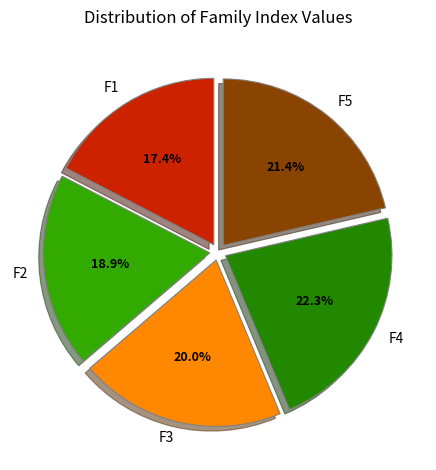

What is the smallest slice in the pie chart?

F1